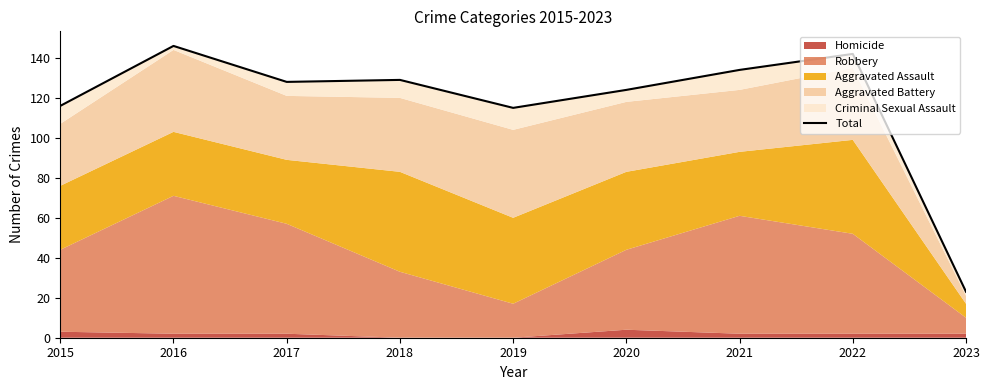

True or false: the data shows 78 at 2022.

False